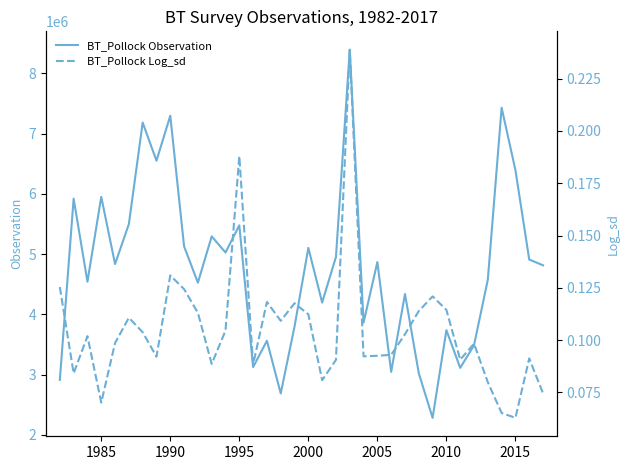

How many distinct data groups are displayed?

2